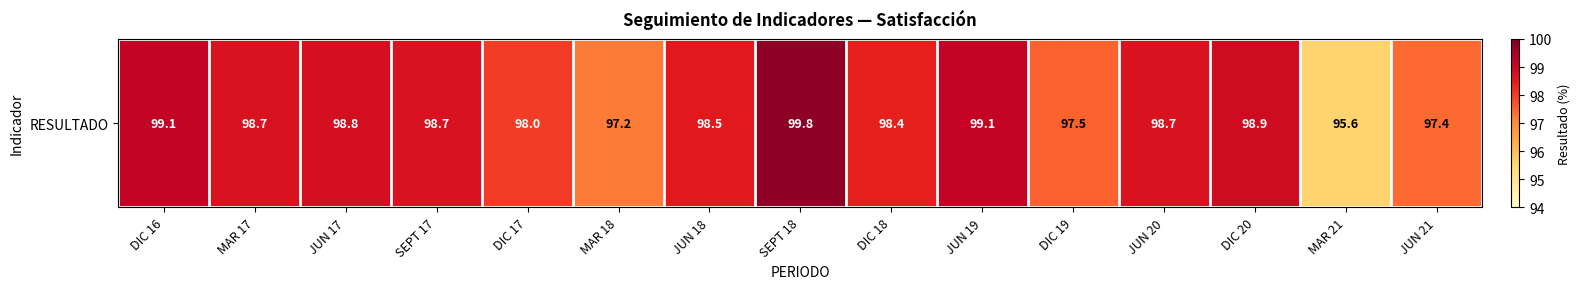

The chart shows a value of 142.5 at SEPT 17. True or false?

False